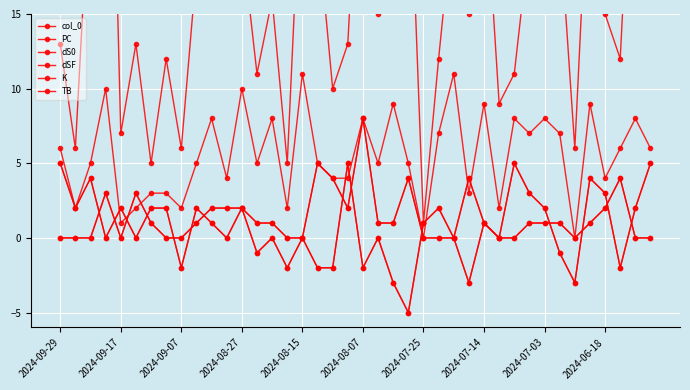

True or false: PC and dS0 cross at least once.

False